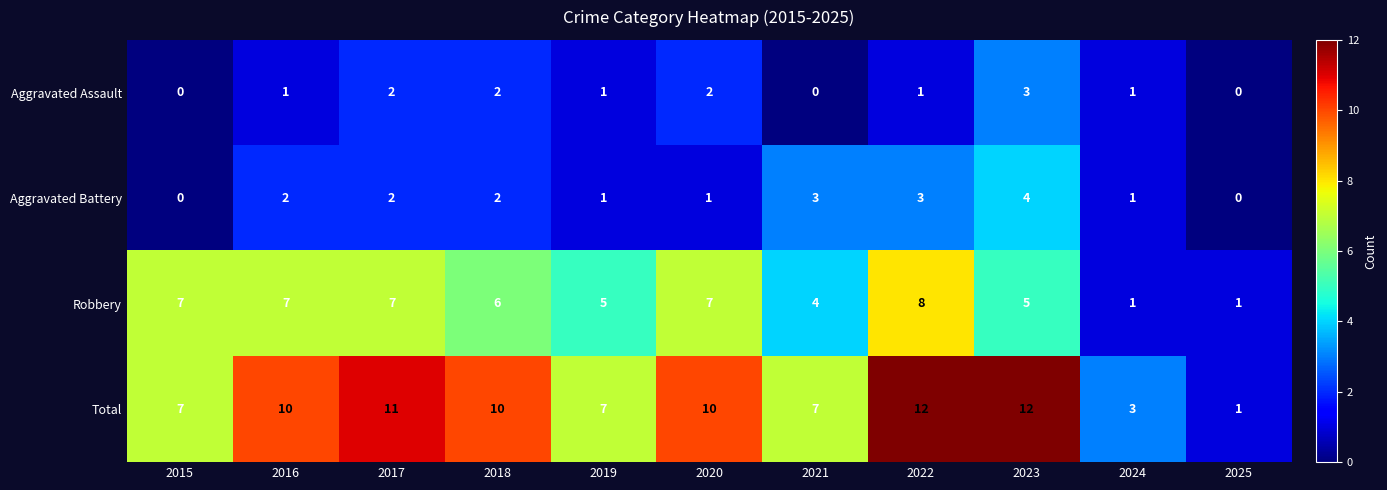

What is the difference between the maximum and minimum values in the Aggravated Assault series?

3